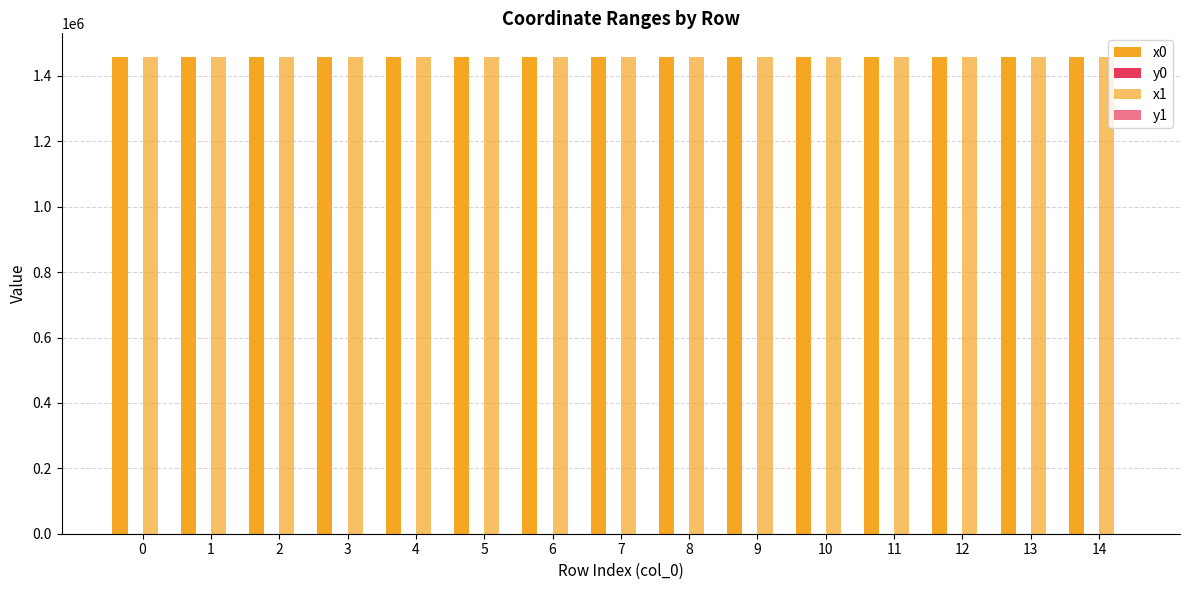

Rank the series by their maximum value, from highest to lowest.

x1, x0, y1, y0